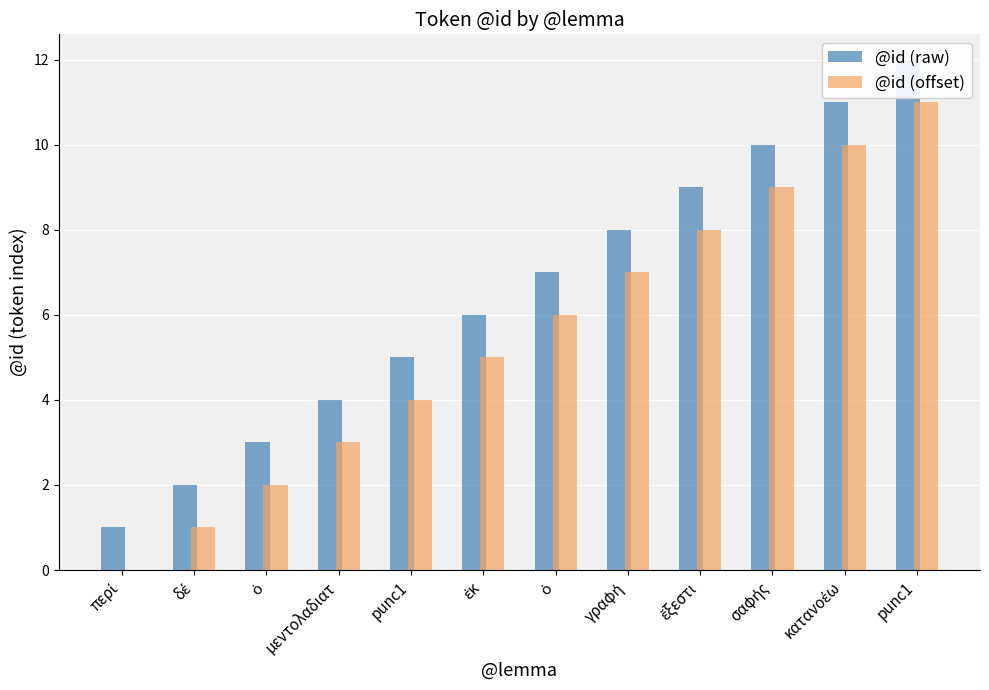

What are all the series names shown in the legend?

@id (raw), @id (offset)